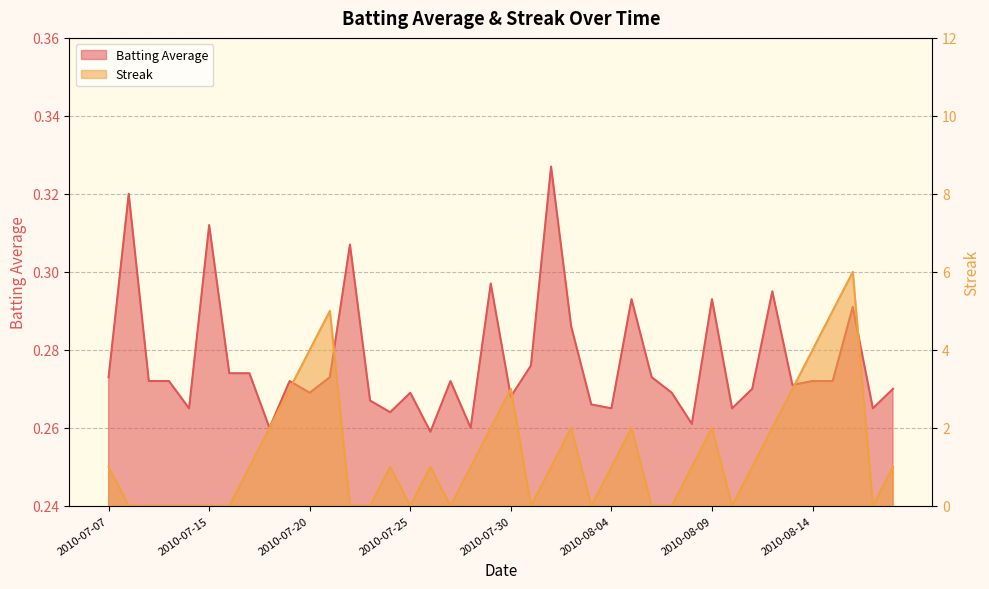

Rank the series by their average value, from highest to lowest.

Streak, Batting Average